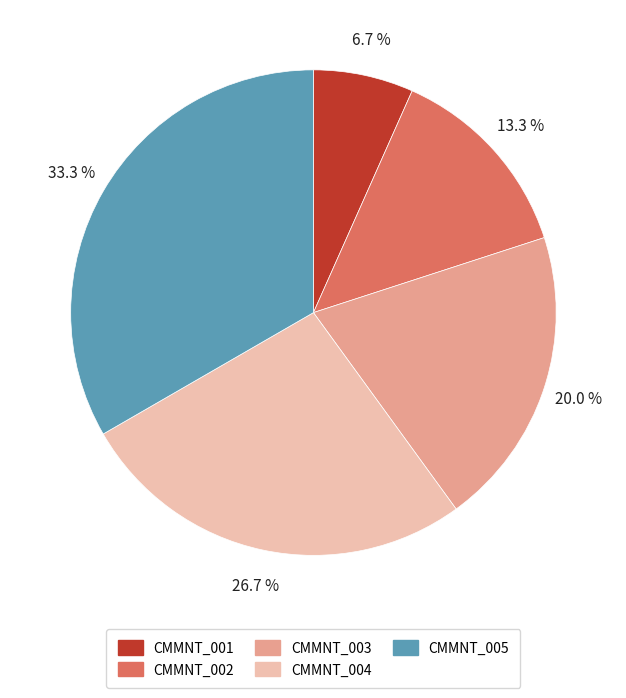

Rank the categories by value from highest to lowest.

CMMNT_005, CMMNT_004, CMMNT_003, CMMNT_002, CMMNT_001